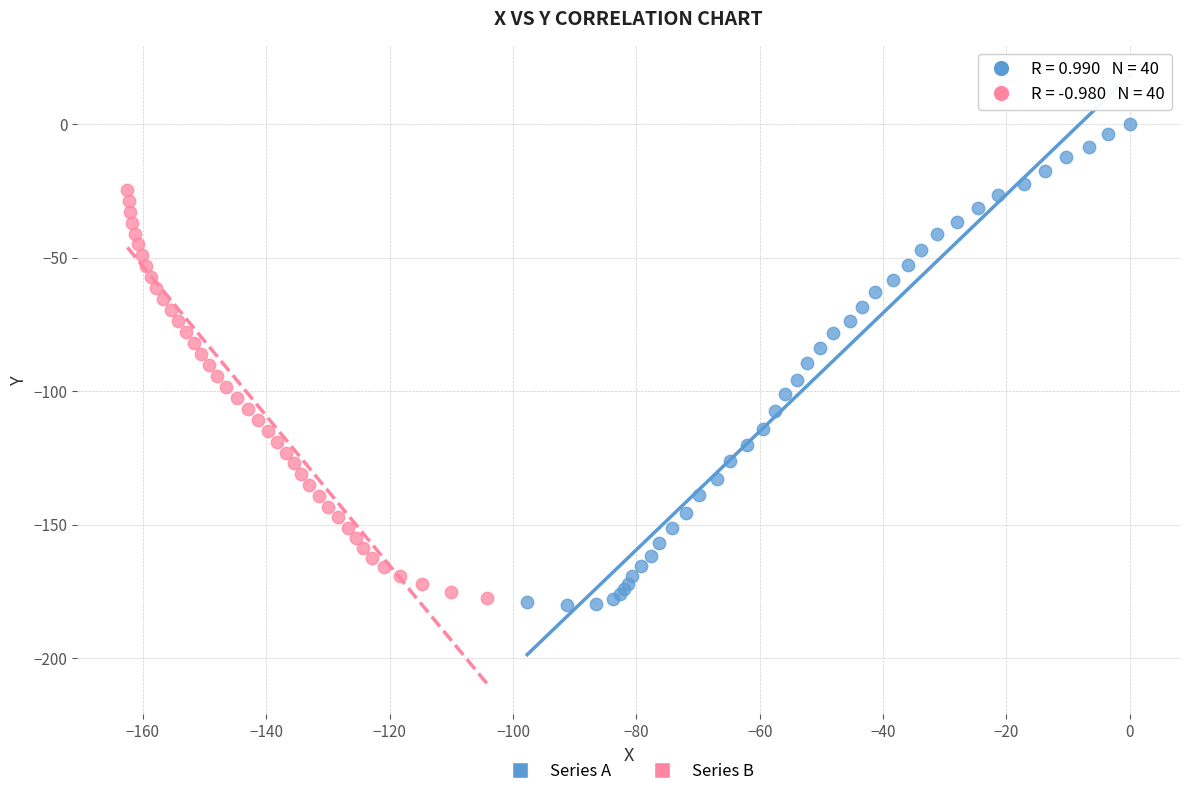

Which series has the largest Y range (max minus min)?

Series A